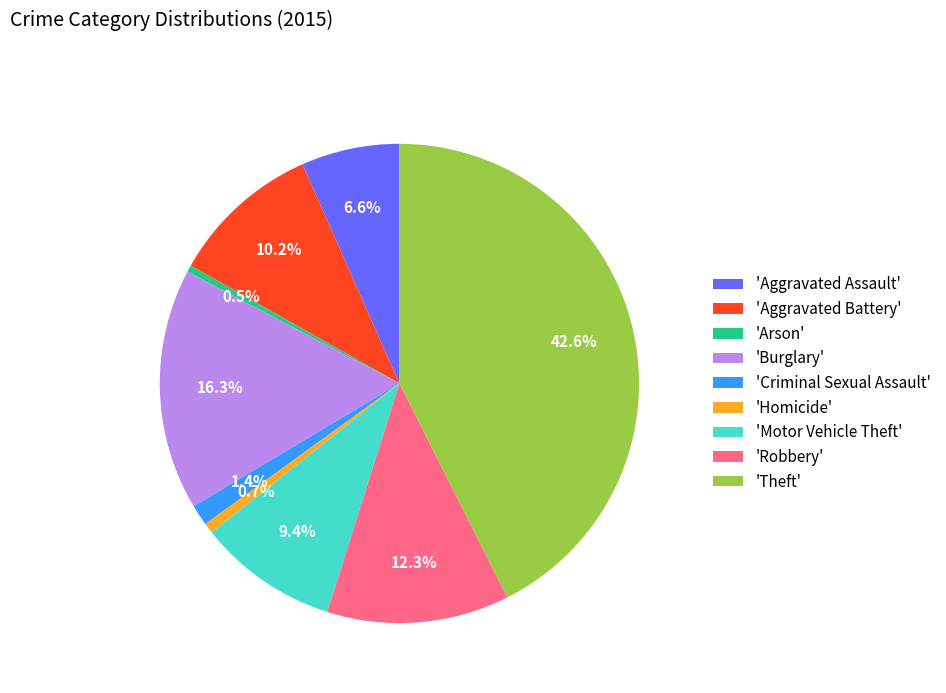

What percentage is NOT represented by 'Aggravated Assault'?

93.4%